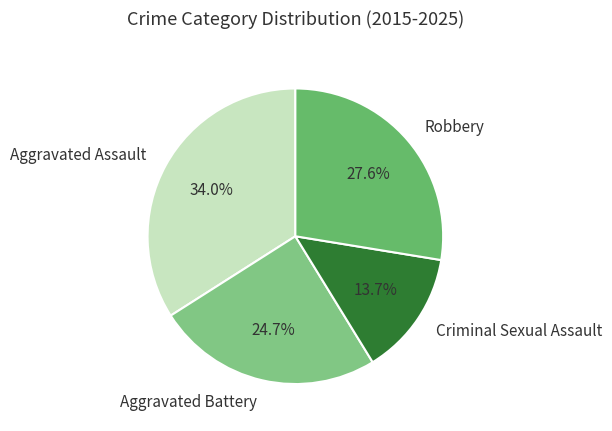

Which slice is the smallest?

Criminal Sexual Assault